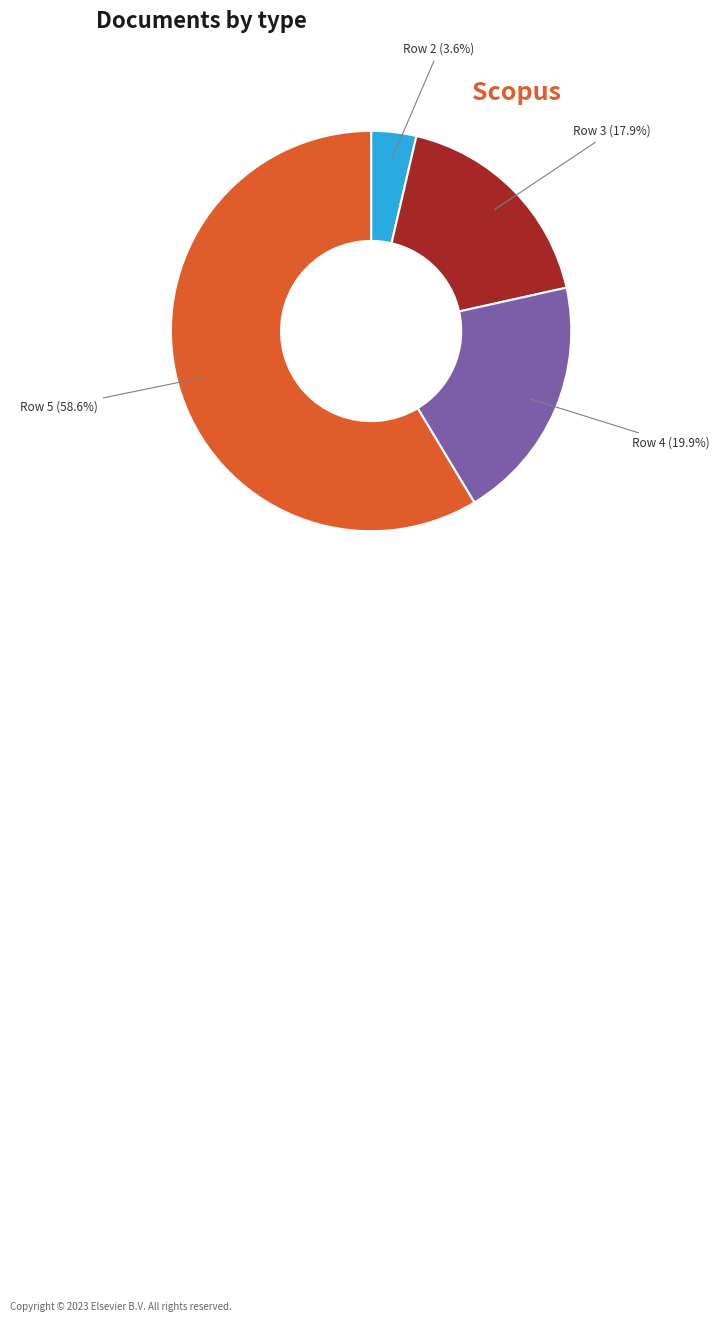

Is there a majority slice in this chart?

Yes